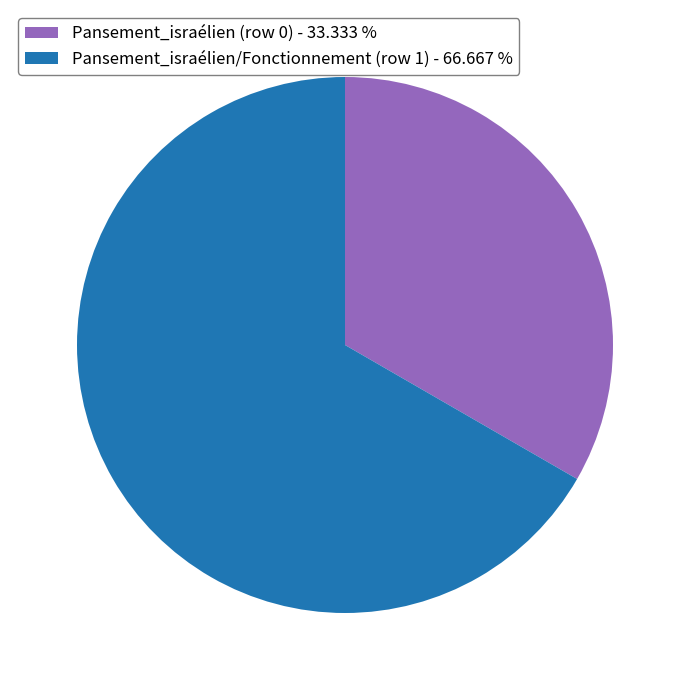

Rank the categories by value from lowest to highest.

Pansement_israélien (row 0) - 33.333 %, Pansement_israélien/Fonctionnement (row 1) - 66.667 %